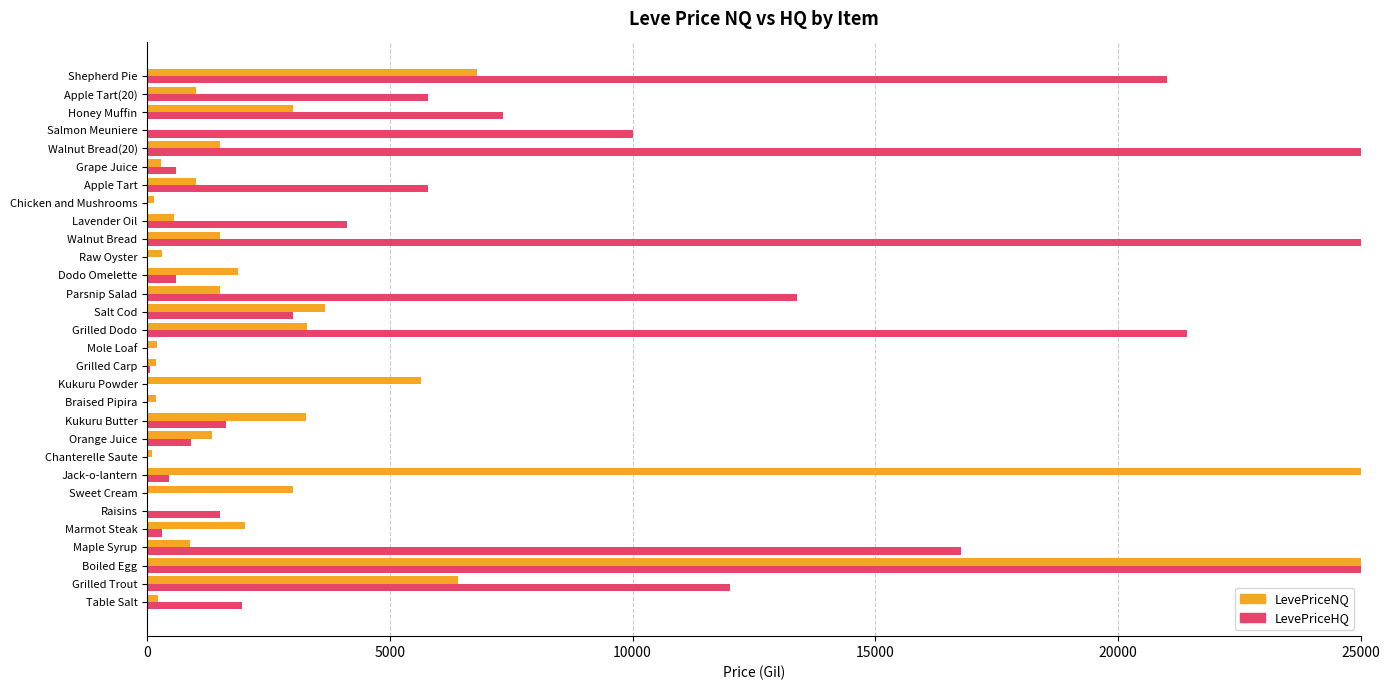

What is the greatest value displayed?

25000.0